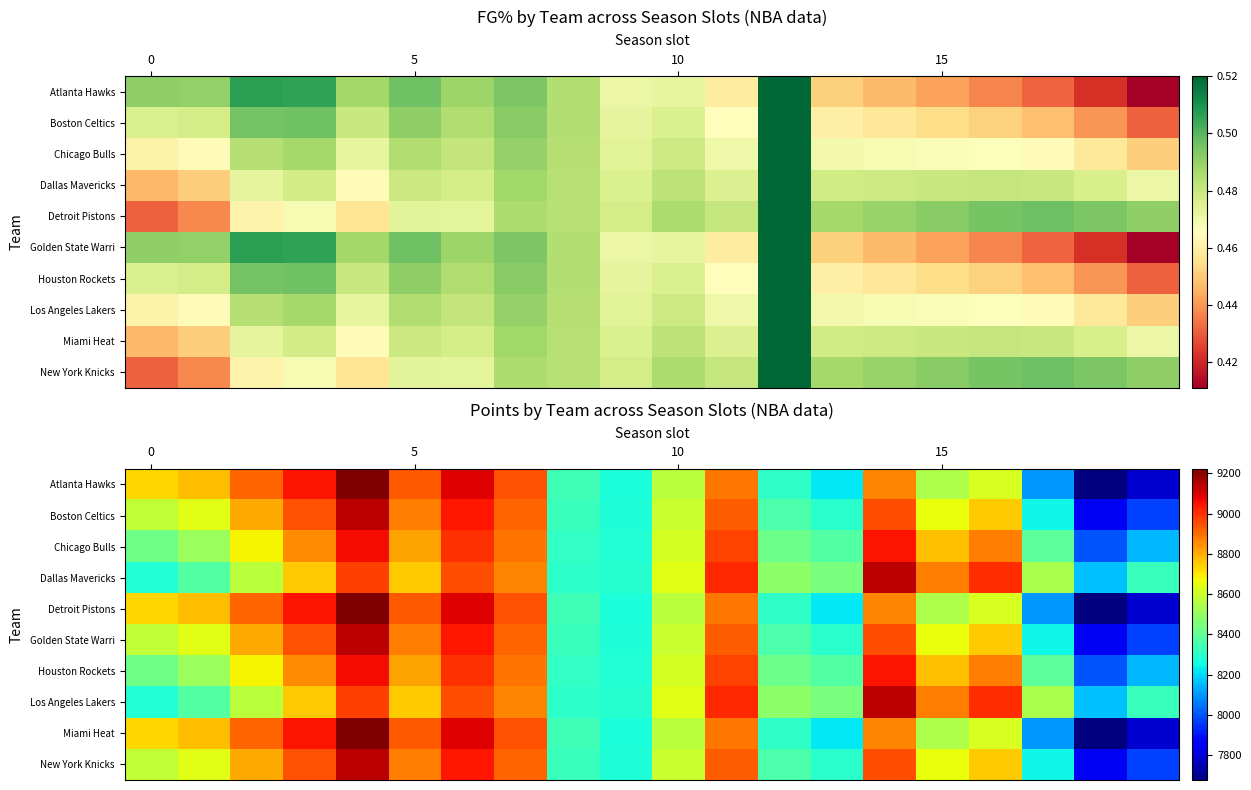

What is the total value across all series at 0?

85360.0